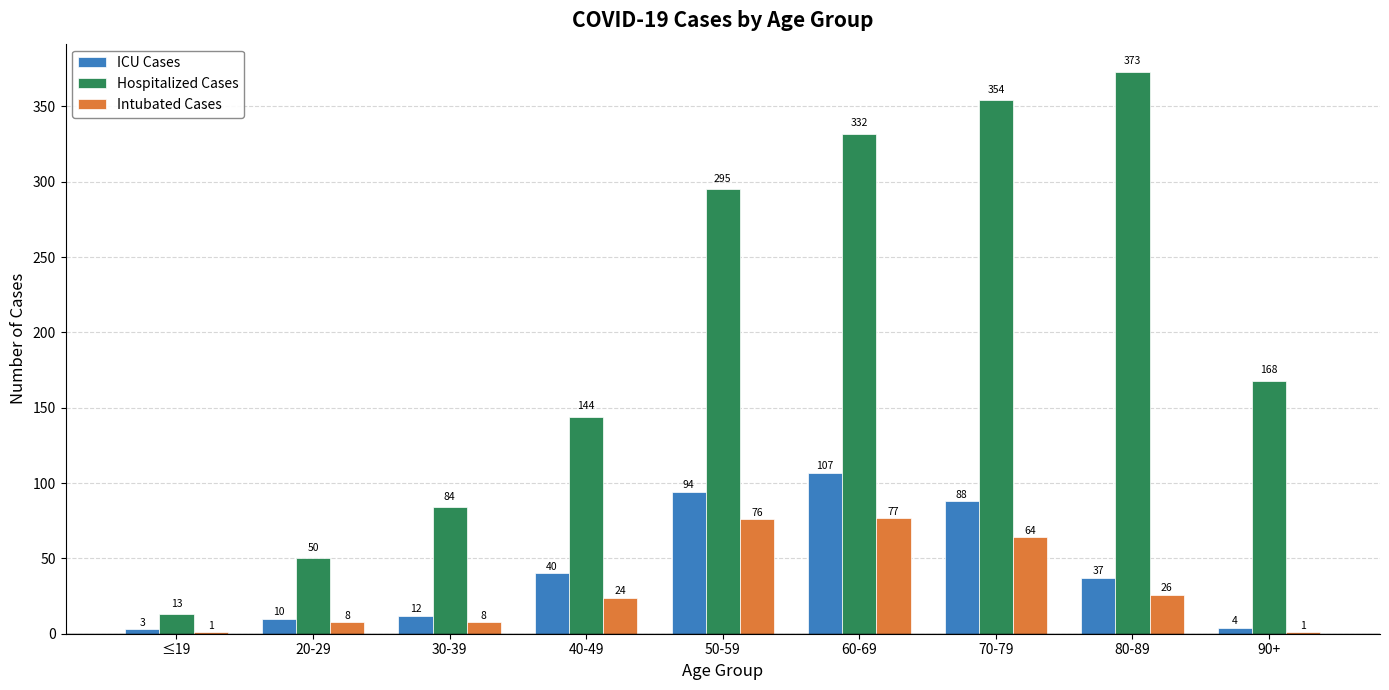

Which category has the highest value in the Hospitalized Cases series?

80-89